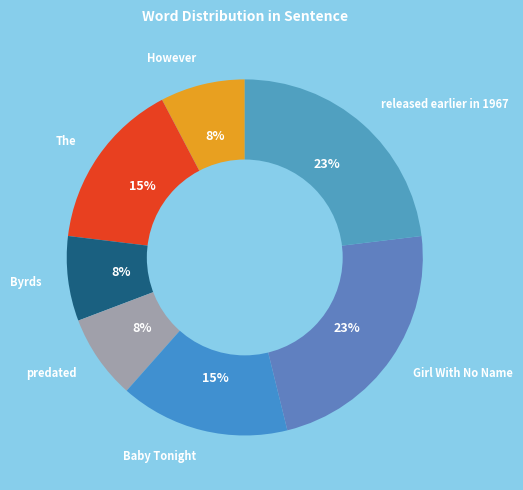

How many slices are in this pie chart?

7